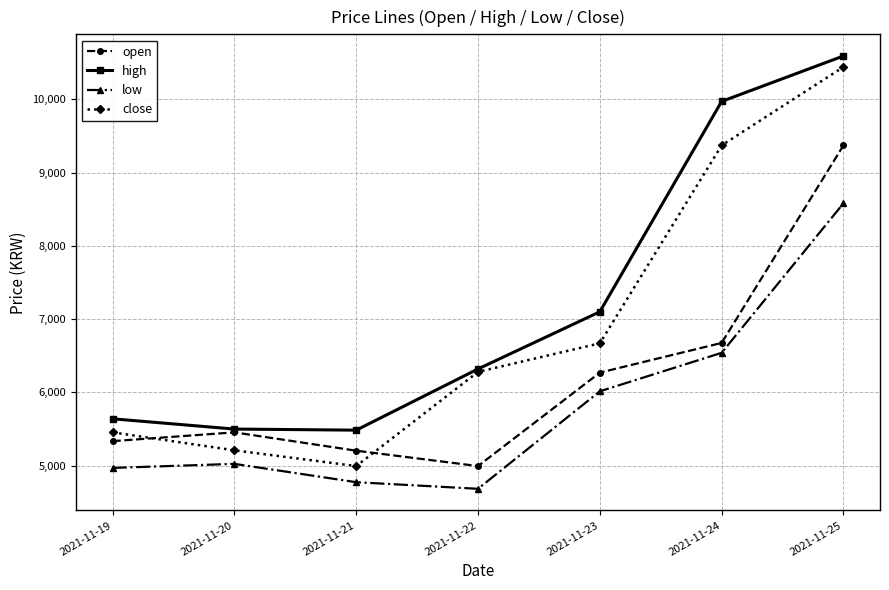

At which label does low reach its peak?

2021-11-25